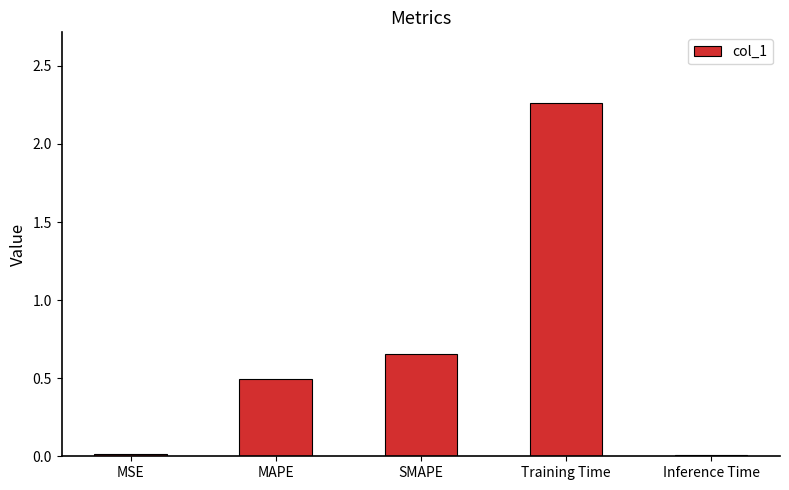

The chart shows a value of 3.7 at Training Time. True or false?

False